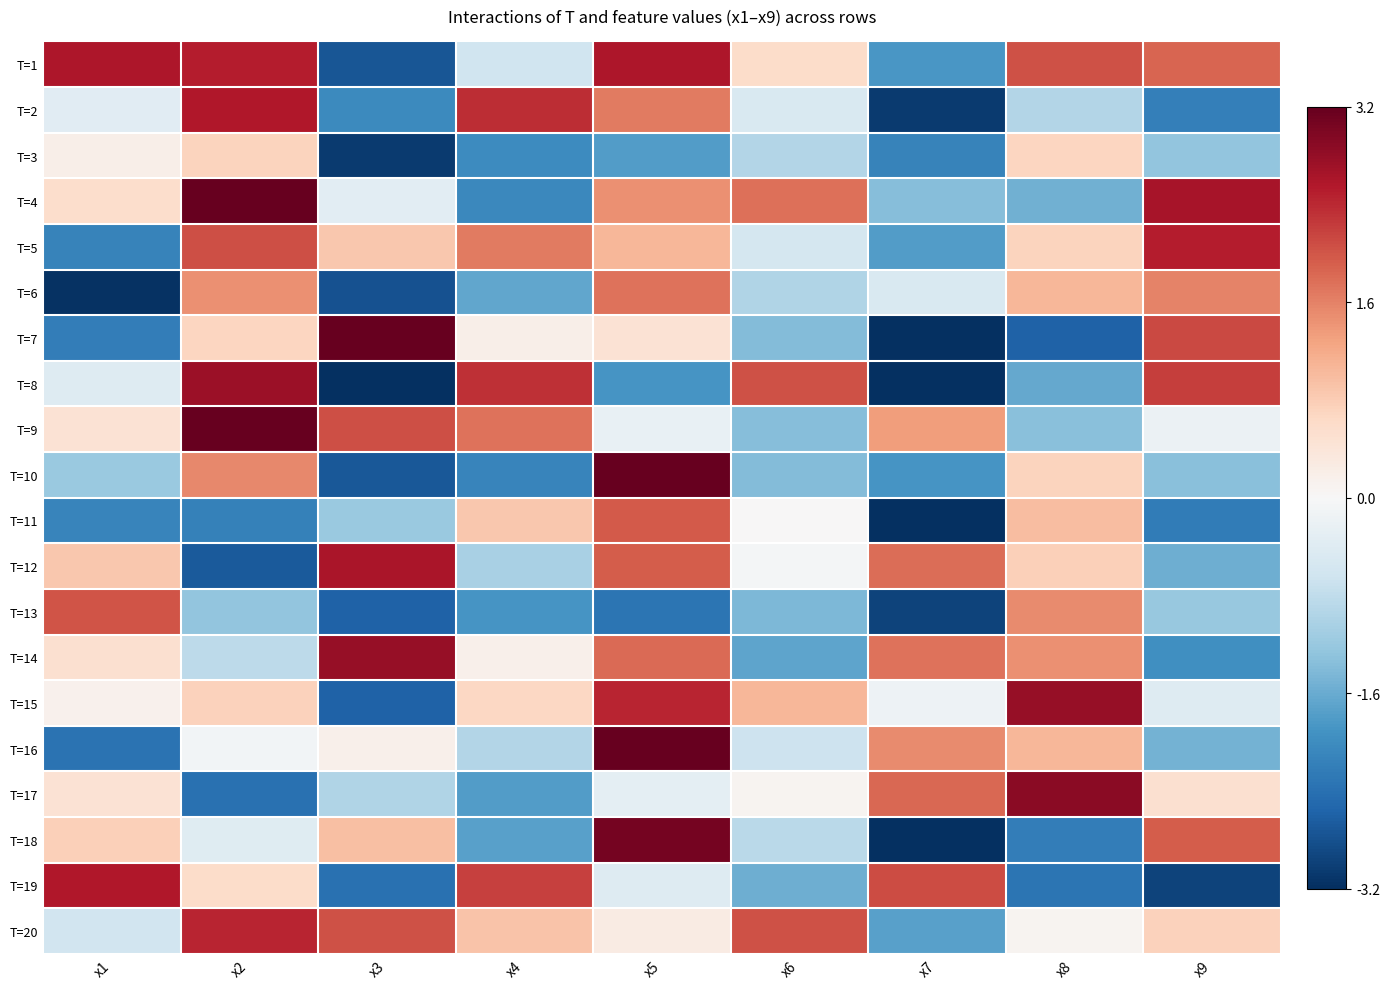

Count the number of data series in this chart.

20